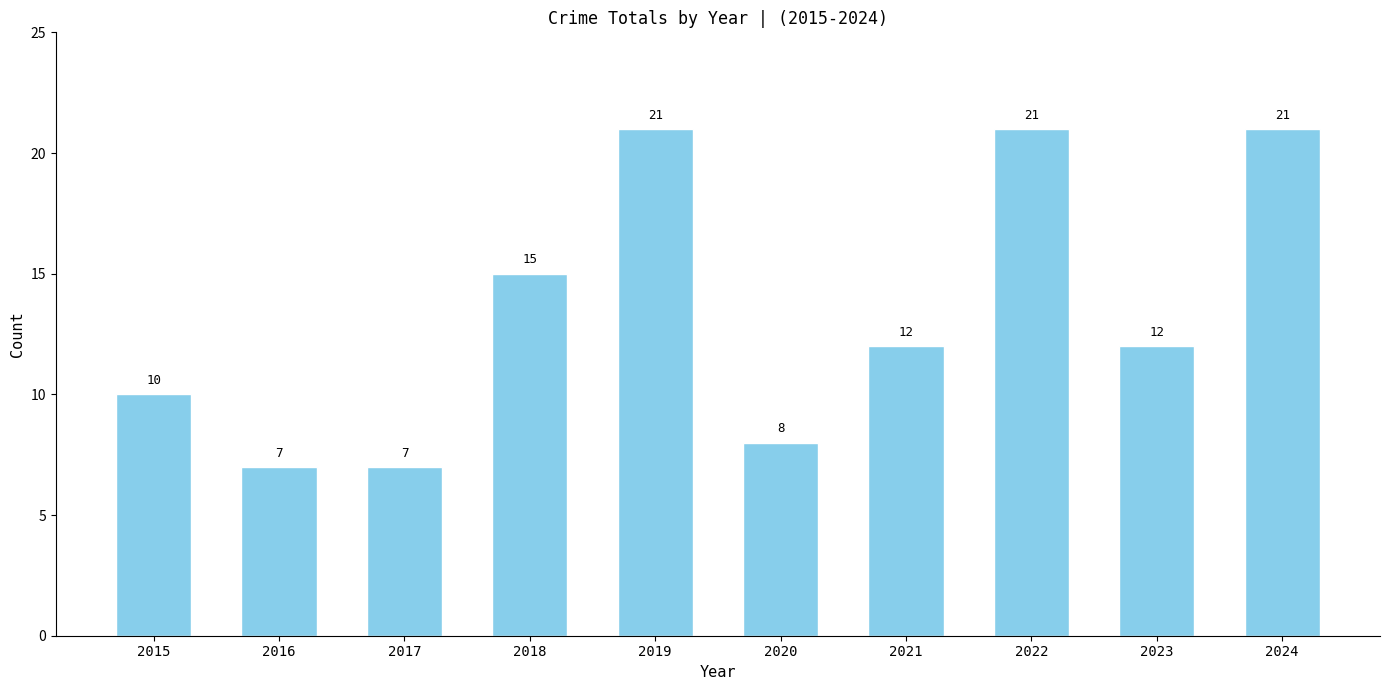

At which label does the data first exceed 12?

2018